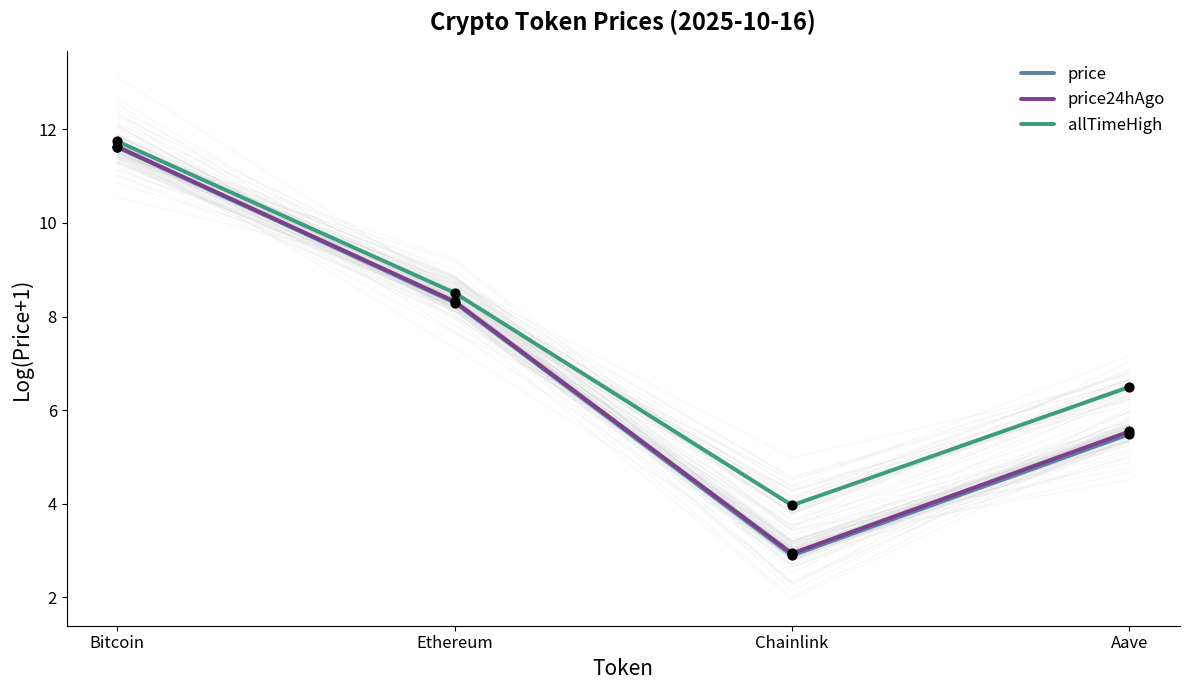

Which series has the largest total across all categories?

allTimeHigh